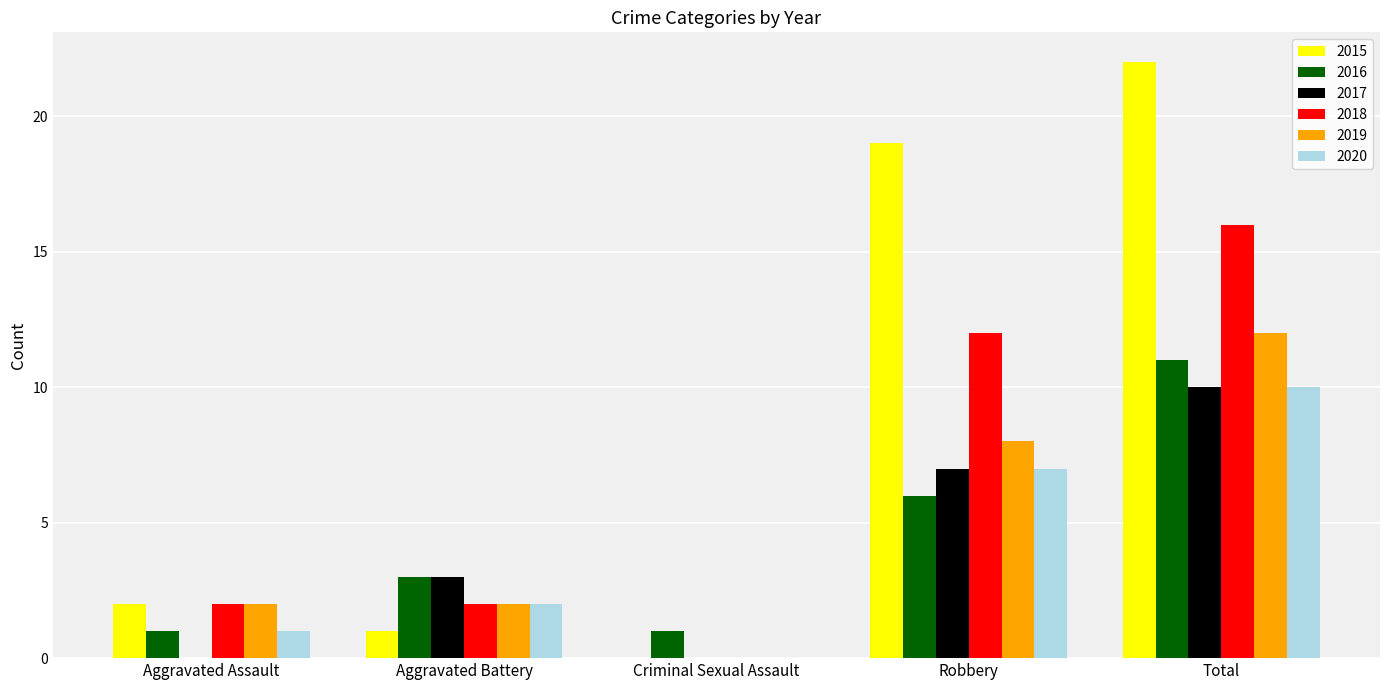

True or false: 2015 has a value of 22 at Total.

True